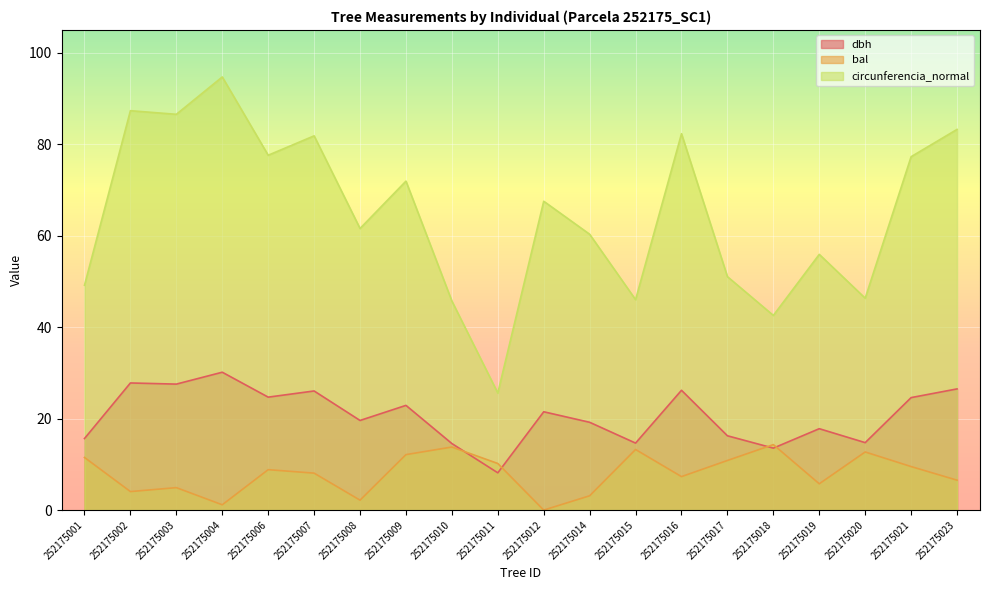

Which series has the largest total across all categories?

circunferencia_normal